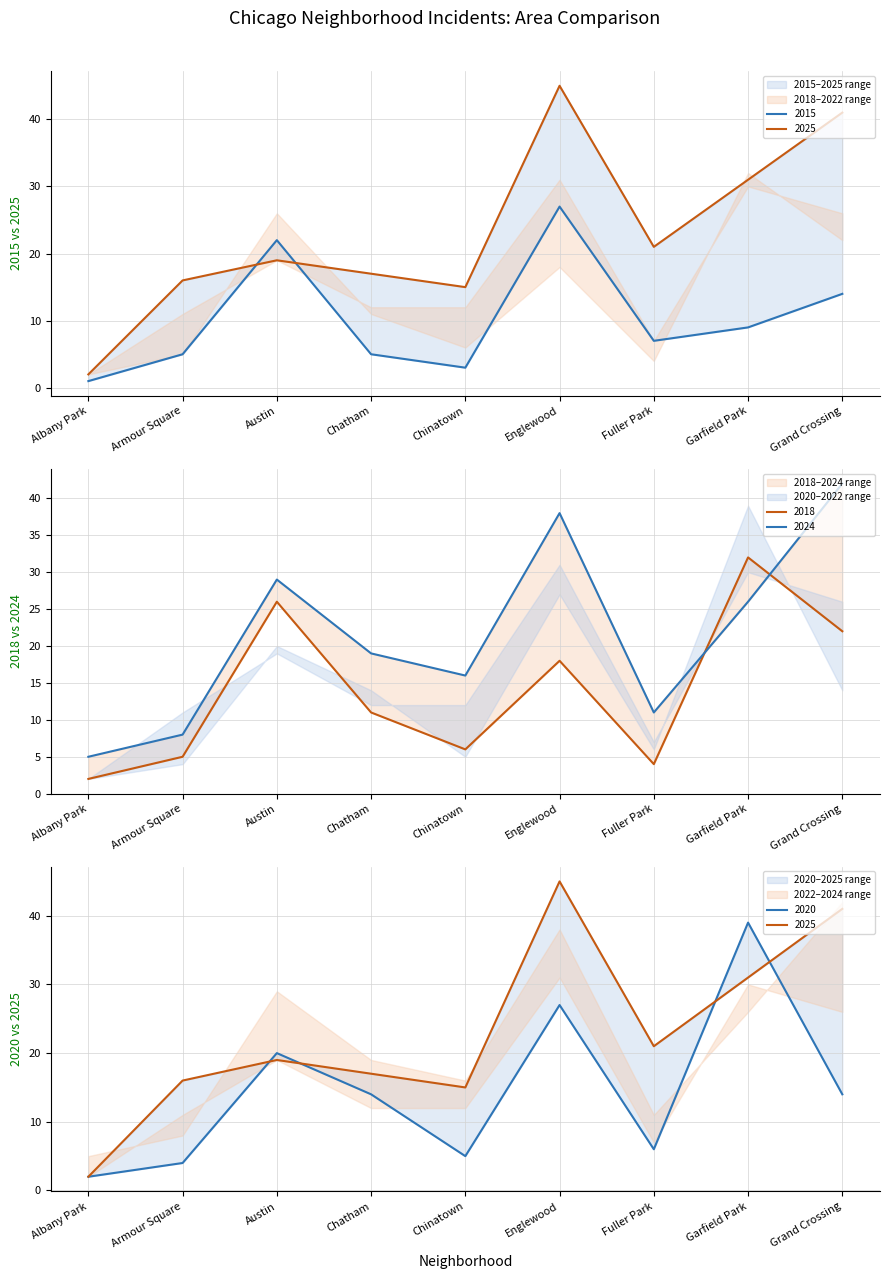

Is this an area chart (filled region under the line)?

No